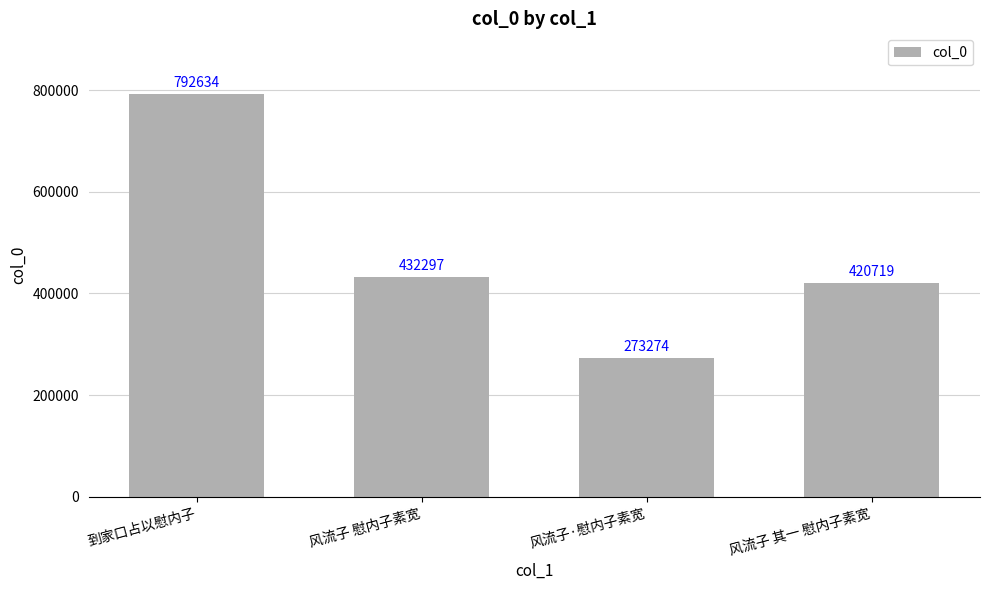

Rank the categories by value from highest to lowest.

到家口占以慰内子, 风流子 慰内子素宽, 风流子 其一 慰内子素宽, 风流子·慰内子素宽